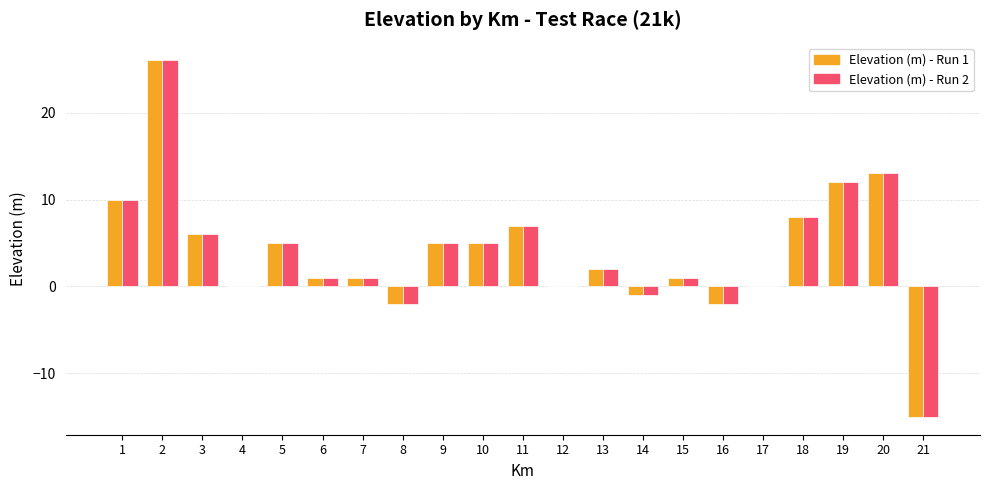

Reading right to left, list all the values displayed in this chart.

Elevation (m) - Run 1: 21=-15	20=13	19=12	18=8	17=0	16=-2	15=1	14=-1	13=2	12=0	11=7	10=5	9=5	8=-2	7=1	6=1	5=5	4=0	3=6	2=26	1=10
Elevation (m) - Run 2: 21=-15	20=13	19=12	18=8	17=0	16=-2	15=1	14=-1	13=2	12=0	11=7	10=5	9=5	8=-2	7=1	6=1	5=5	4=0	3=6	2=26	1=10